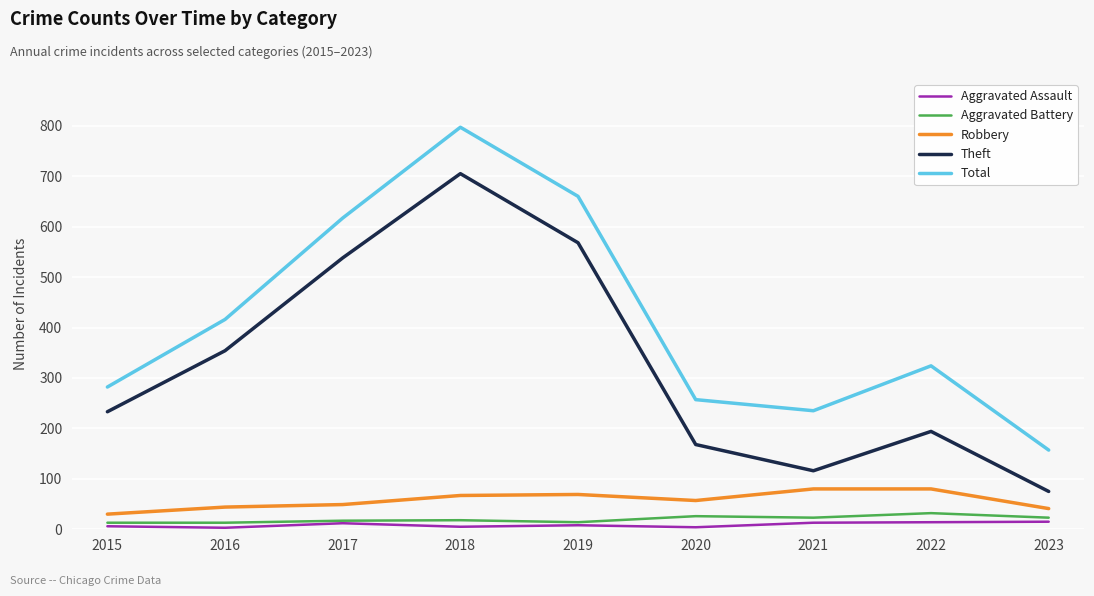

What value does the Robbery series have at 2017?

49